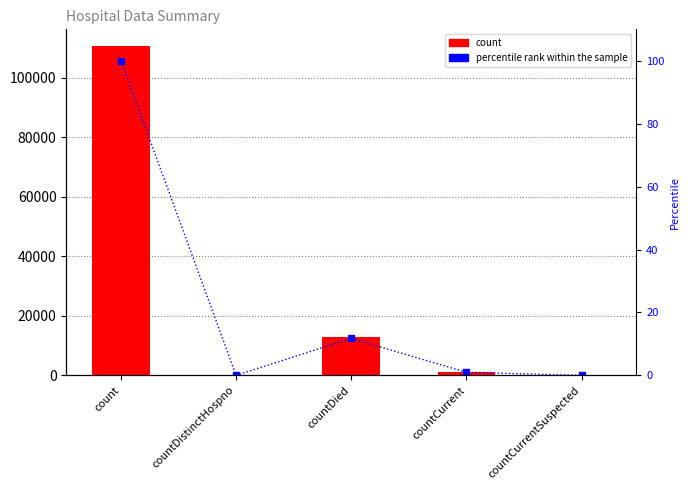

Between countDied and countCurrentSuspected, which series saw the biggest shift?

count